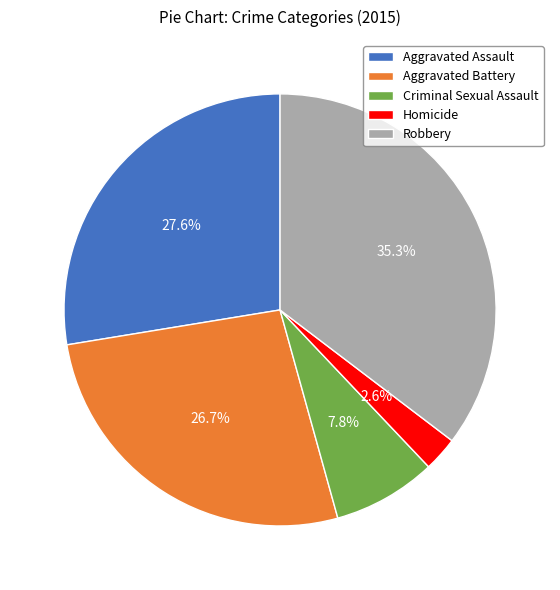

Is it true that Robbery is 25% of the pie?

False